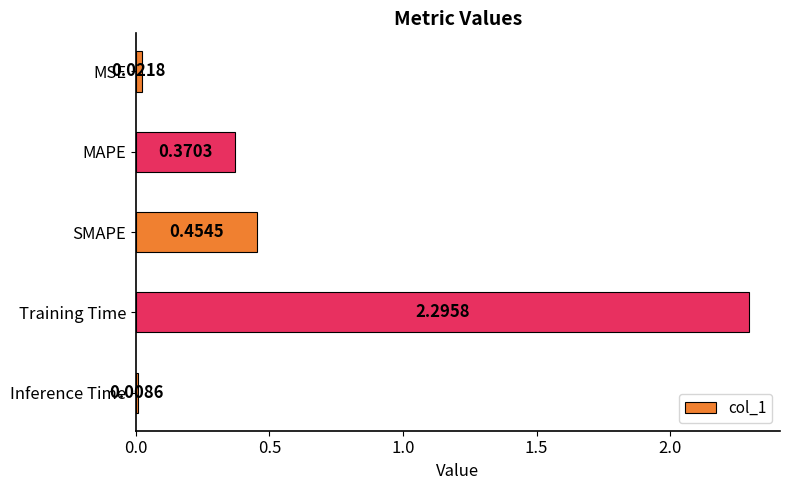

What is the label of the 3rd bar from the top?

SMAPE